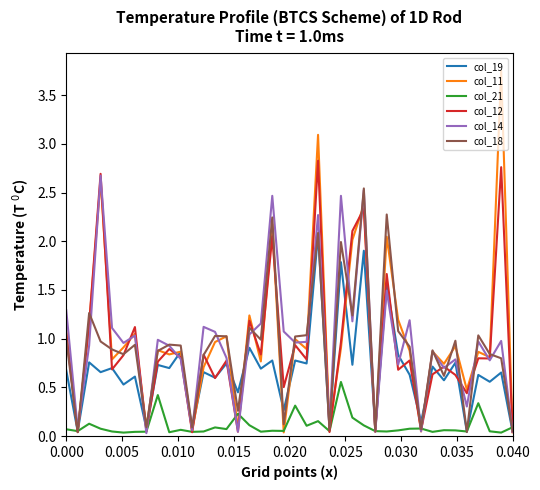

What is the highest value of the col_14 series?

2.7